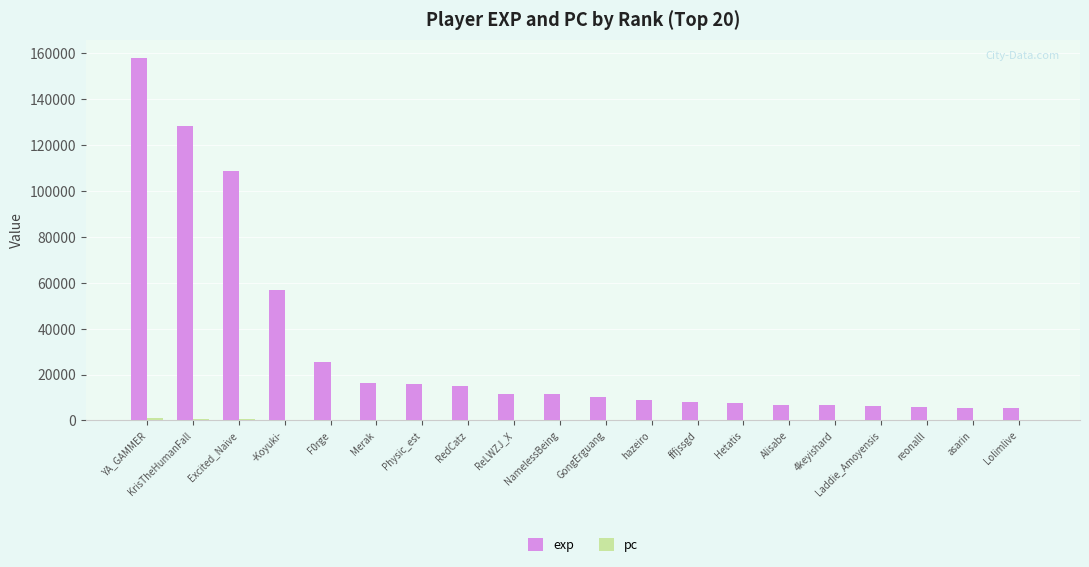

What is the total value across all series at Hetatis?

7656